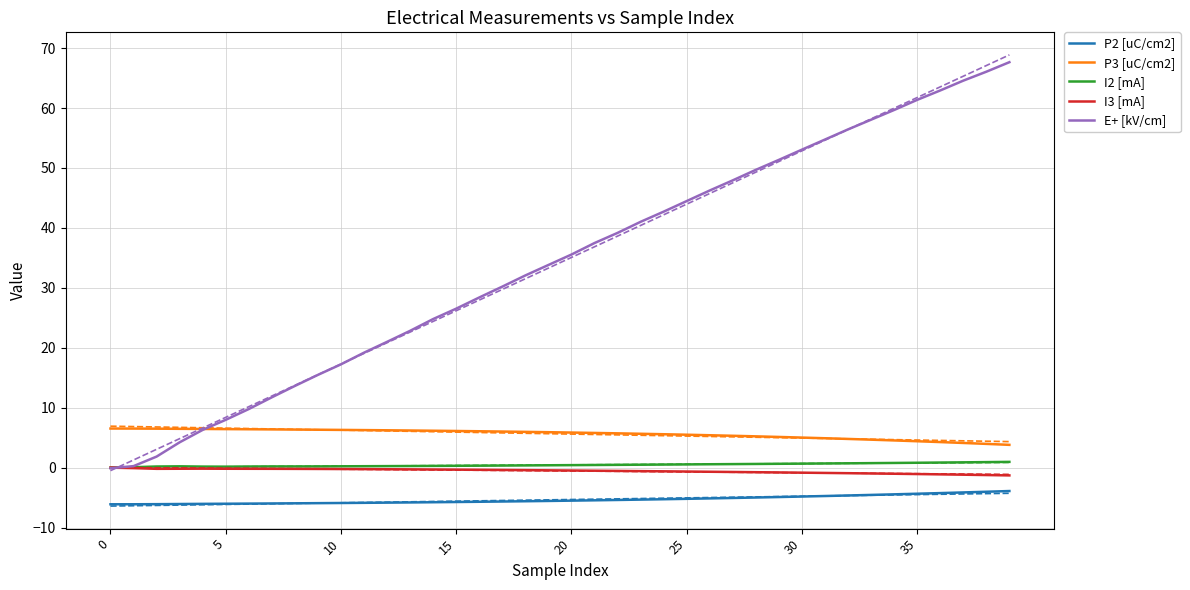

What is the value of the P3 [uC/cm2] point at the 38th from the left?

4.1